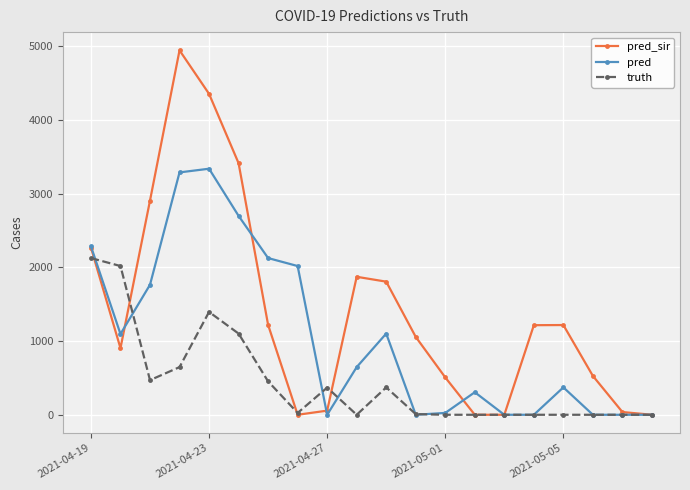

List the series in order of their peak value, lowest first.

truth, pred, pred_sir